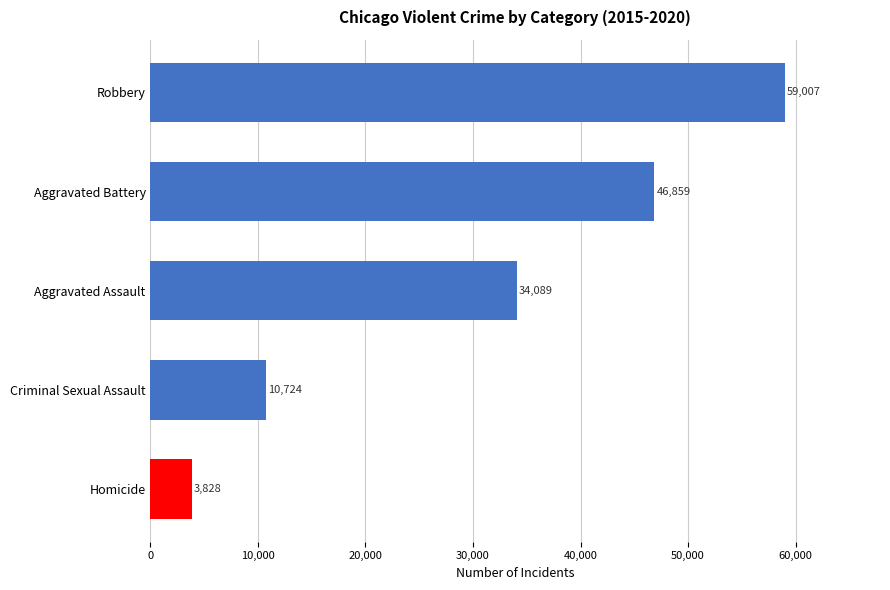

List the labels in order of value, largest first.

Robbery, Aggravated Battery, Aggravated Assault, Criminal Sexual Assault, Homicide